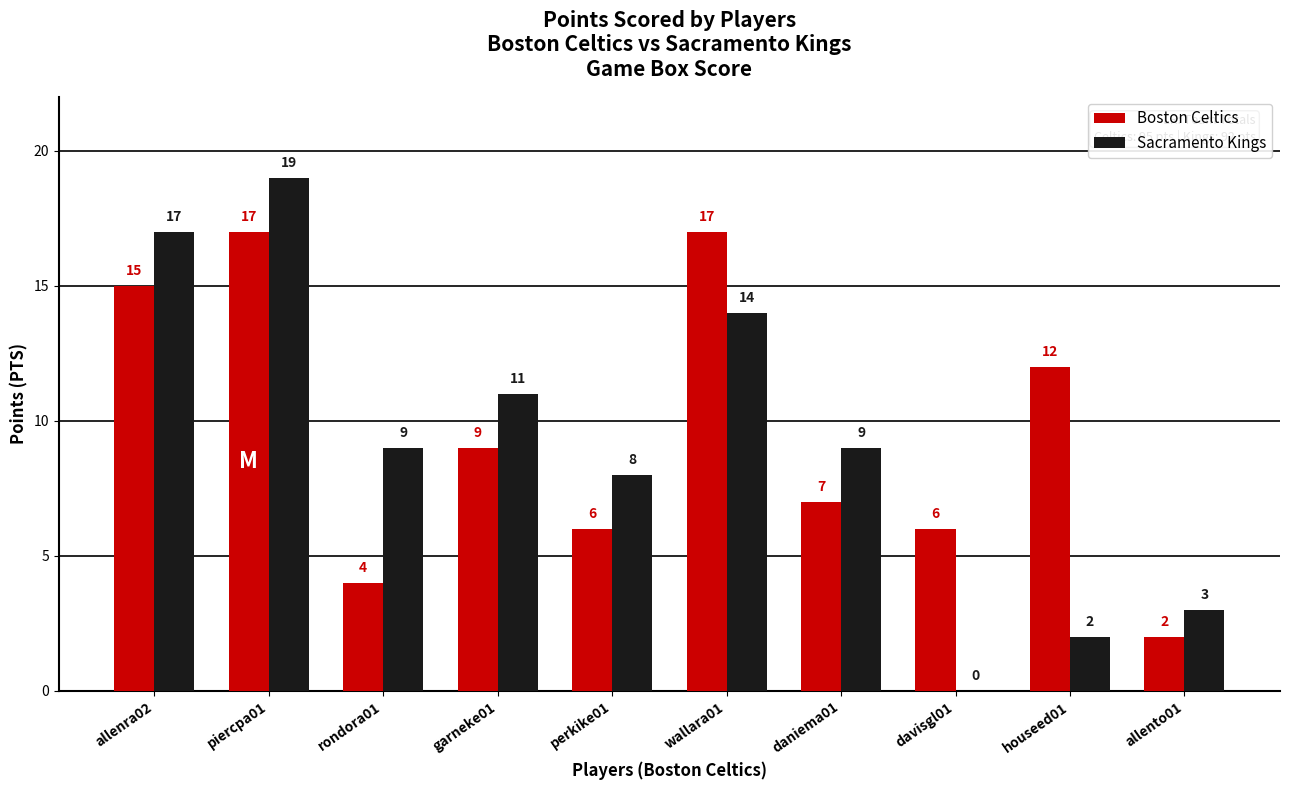

Which series has the largest range (max minus min)?

Sacramento Kings